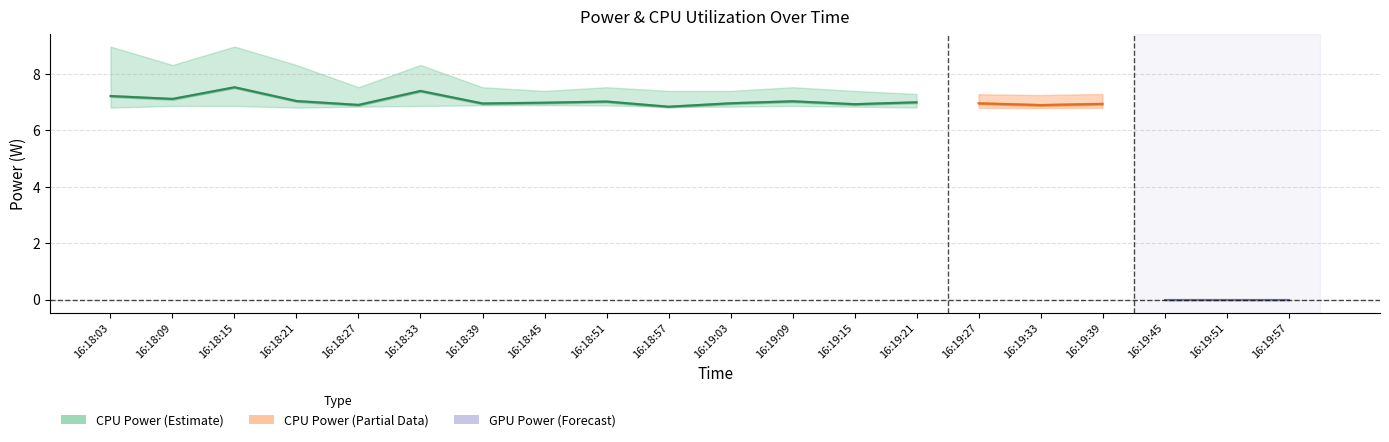

What is the label of the 4th point from the right?

16:19:39